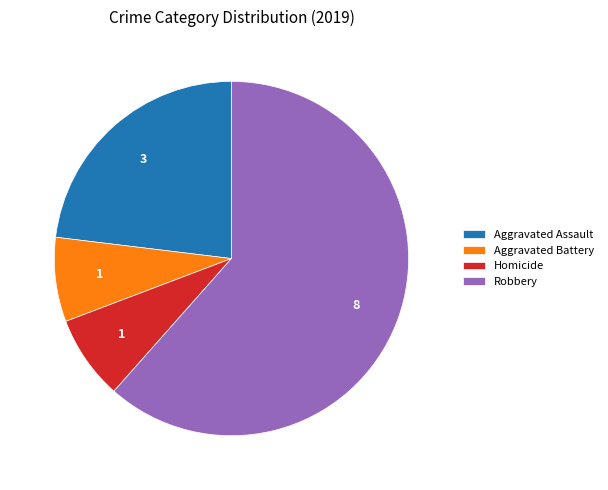

True or false: Robbery accounts for 62% of the total.

True